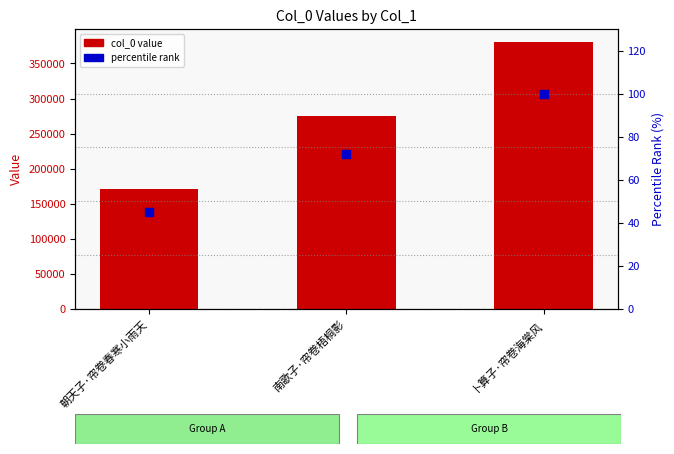

Is the value of col_0 at 卜算子·帘卷海棠风 greater than the value of percentile rank at 朝天子·帘卷春寒小雨天?

Yes